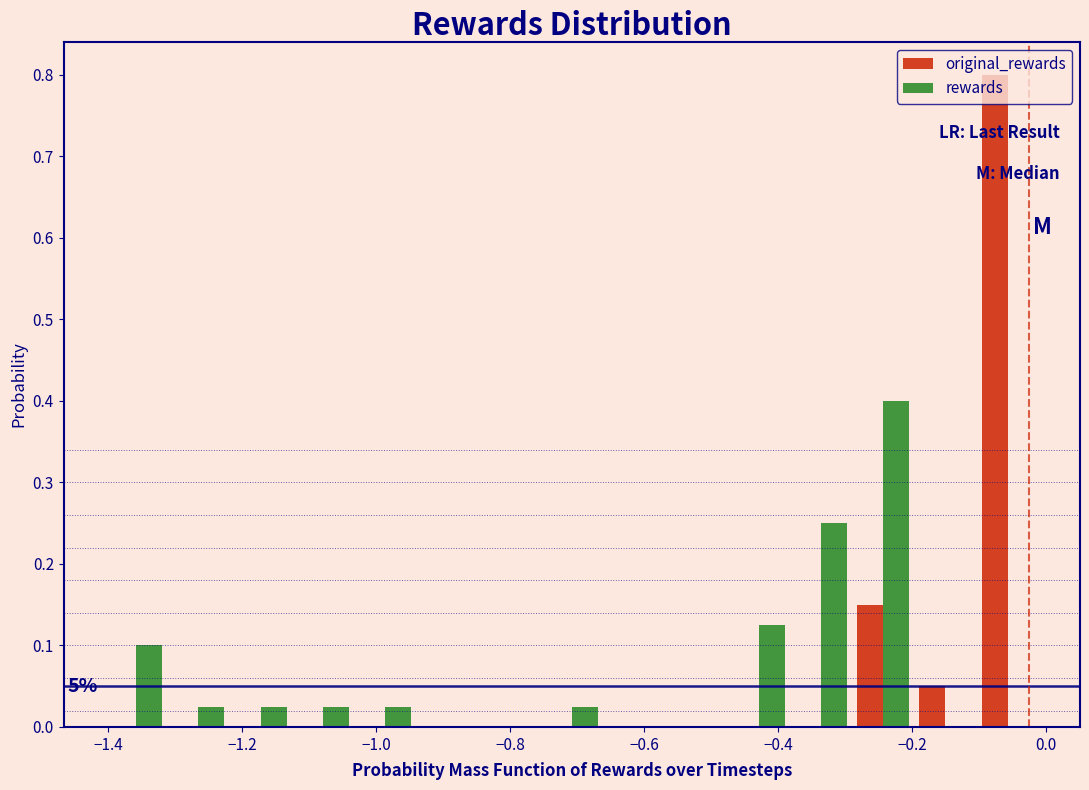

In the original_rewards series, which range on the x-axis has the tallest bar?

-0.10 to -0.02